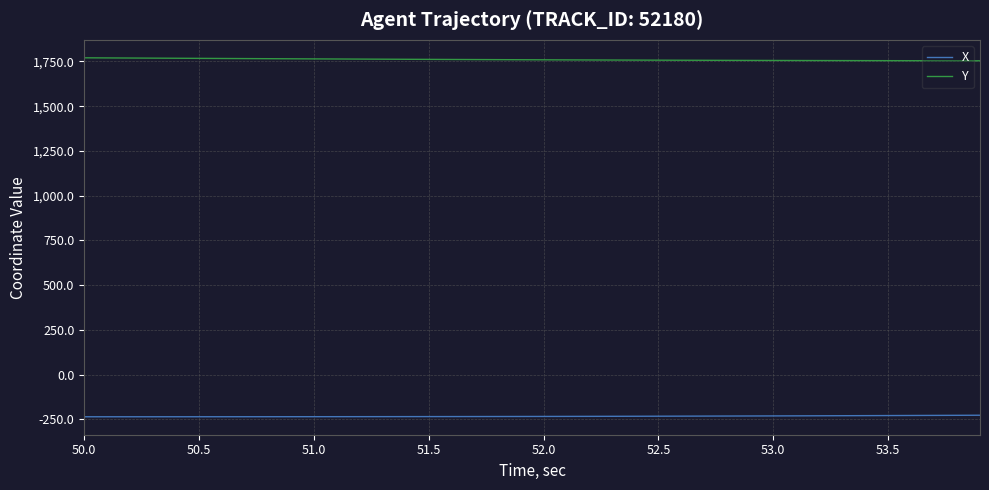

True or false: Y and X intersect in this chart.

False